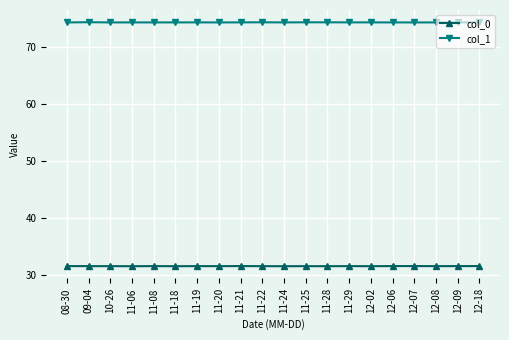

True or false: col_0 and col_1 intersect in this chart.

False